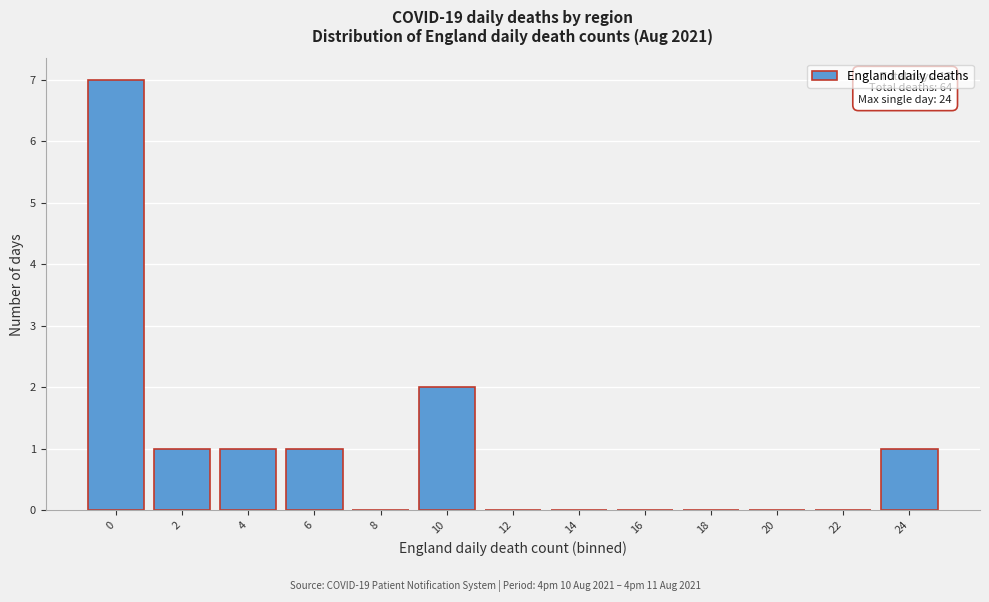

Reading left to right, extract all data points from this chart.

0=7	2=1	4=1	6=1	8=0	10=2	12=0	14=0	16=0	18=0	20=0	22=0	24=1